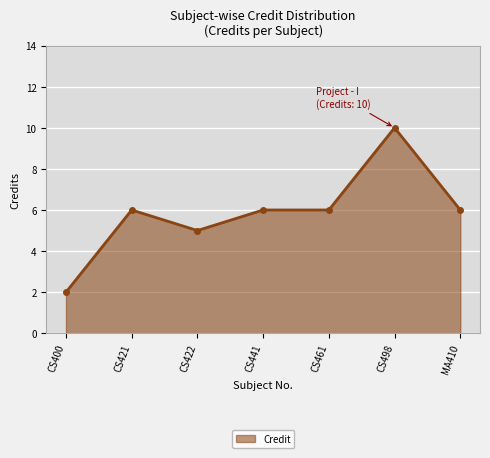

Approximately how many times larger is the value at MA410 compared to CS461?

1.0